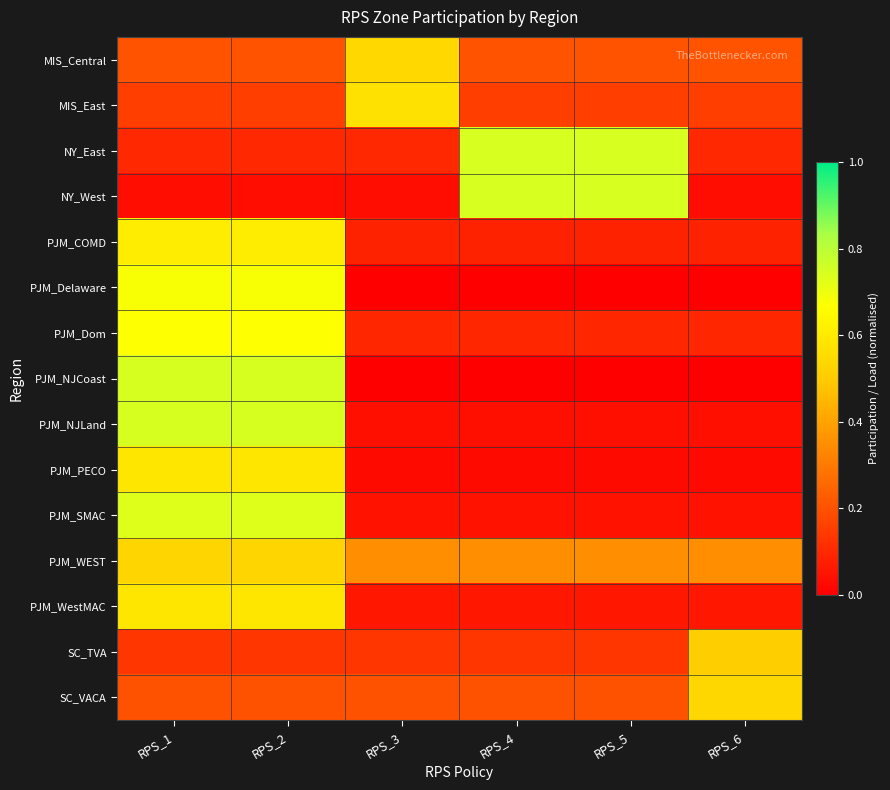

Count the number of data series in this chart.

15